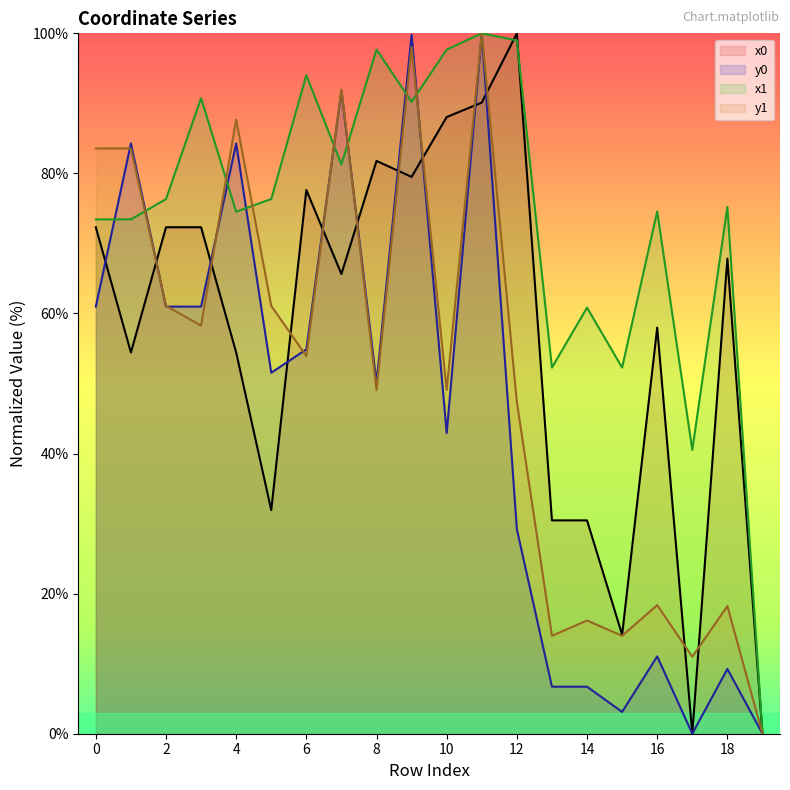

What is the label of the 5th point from the right?

15